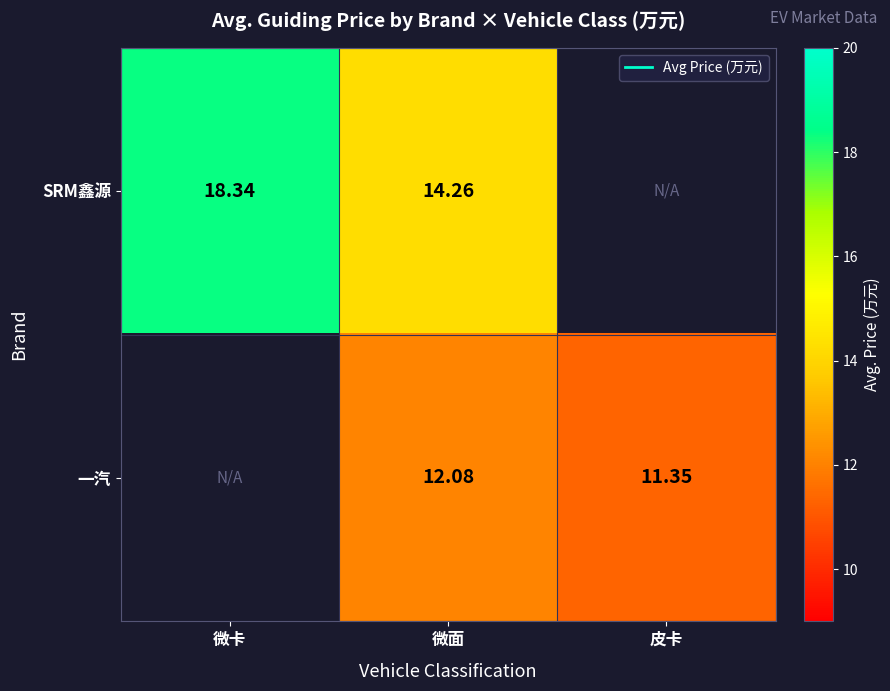

Rank the categories by 一汽 value from highest to lowest.

微卡, 微面, 皮卡